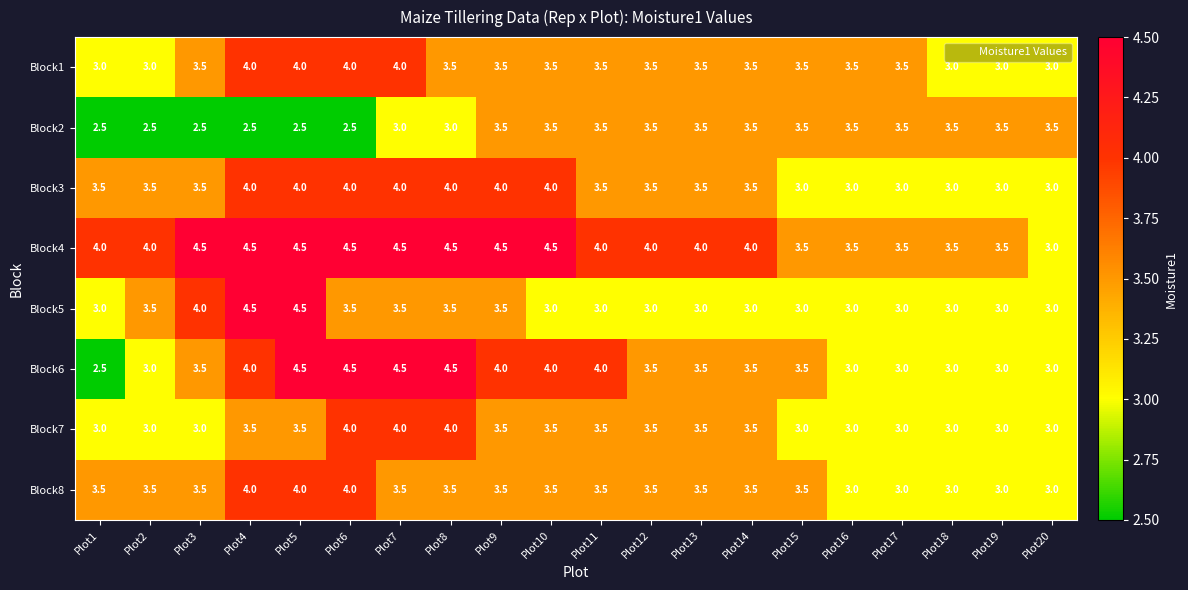

What is the maximum value for Block5?

4.5